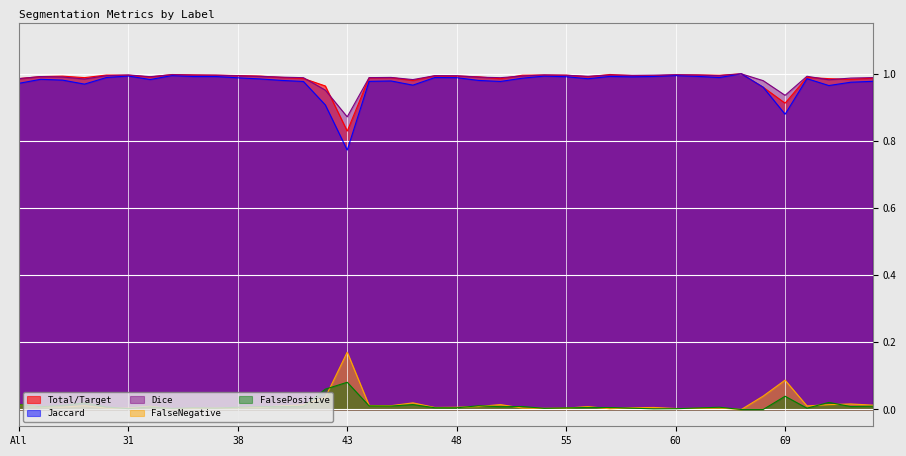

The FalseNegative series shows 0.0 at 11. True or false?

False